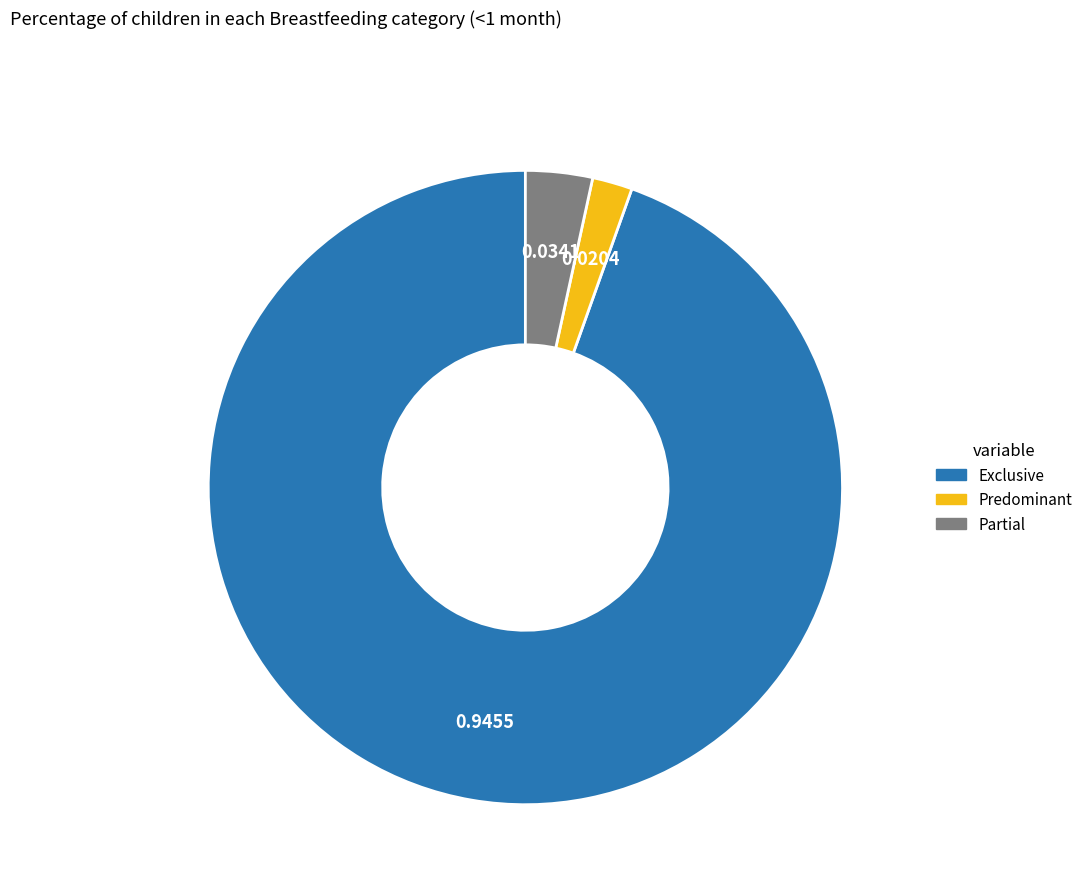

Is there any slice that represents more than half of the pie?

Yes